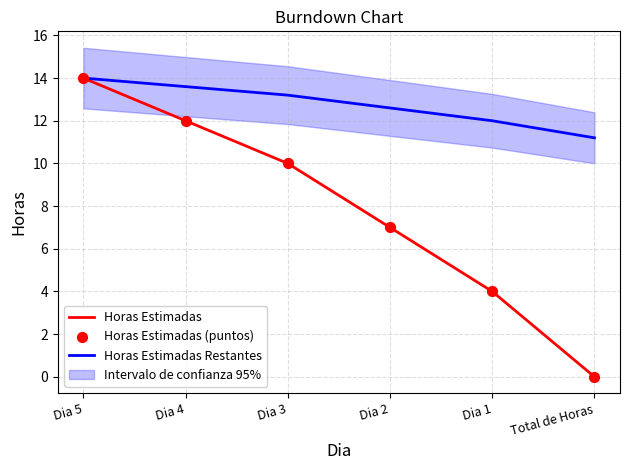

Is the value of Horas Estimadas (puntos) at Total de Horas greater than the value of Horas Estimadas Restantes at Dia 3?

No